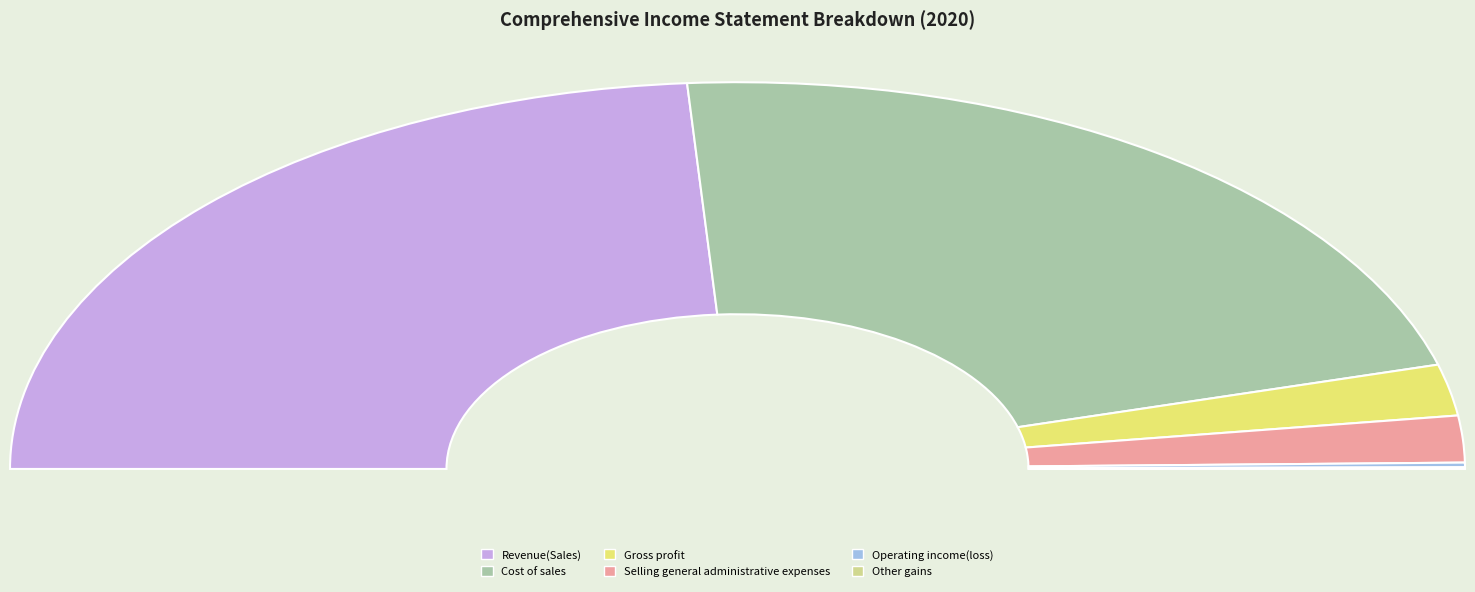

Which category has the smallest portion of the pie?

Other gains